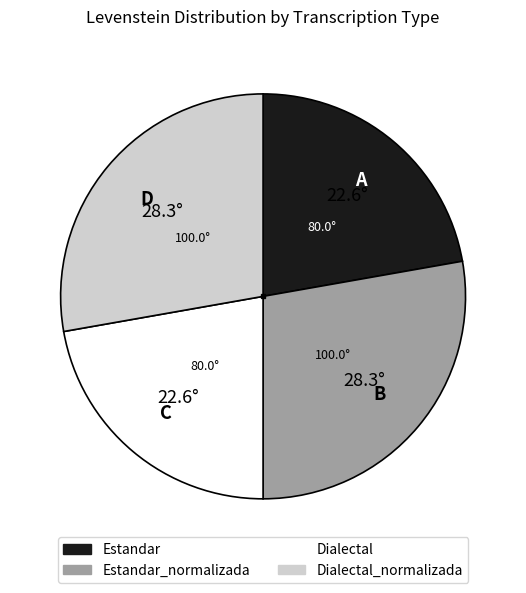

Is there a majority slice in this chart?

No